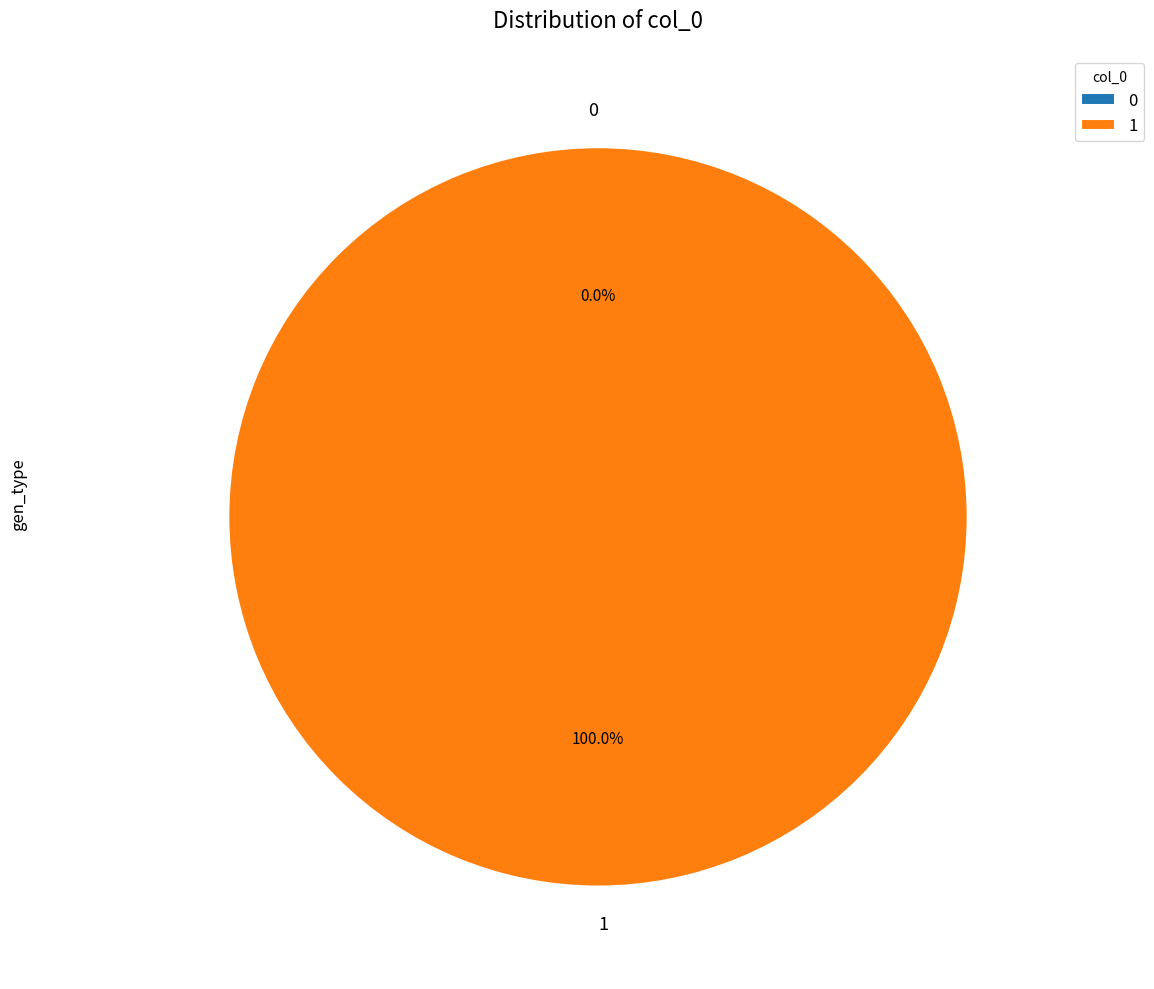

To the nearest percent, what percentage of the pie is 1?

100%